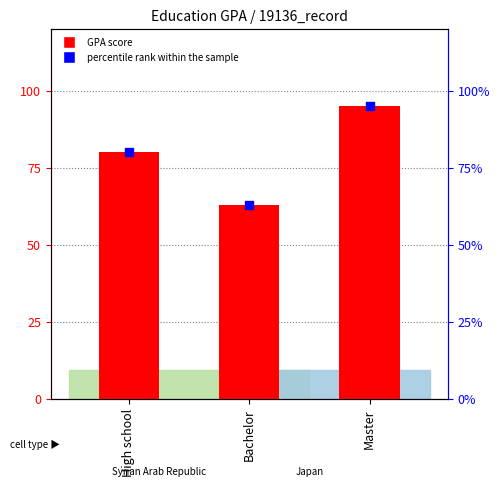

What are all the series names shown in the legend?

GPA, percentile rank within the sample